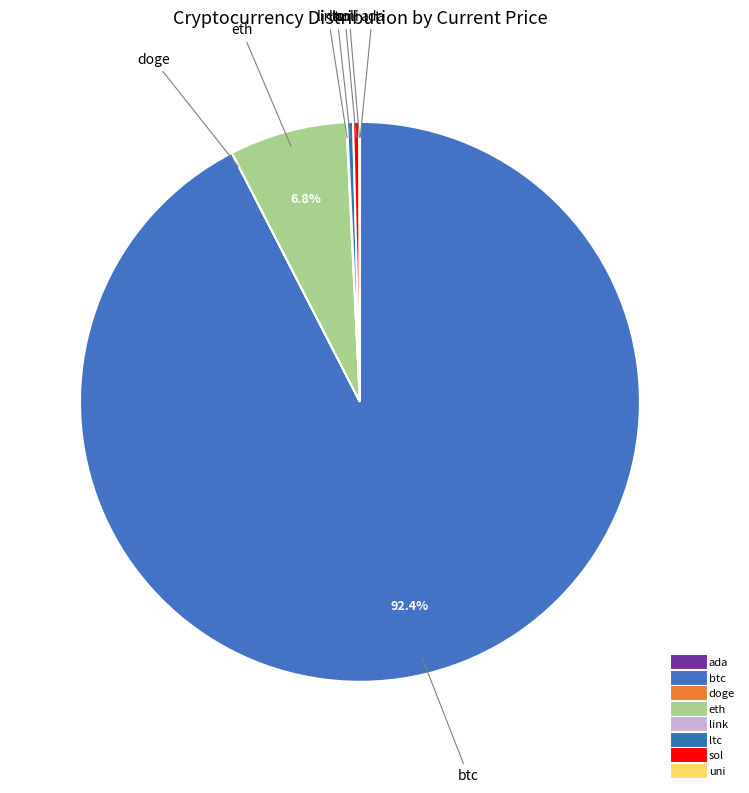

What is the ratio of the value at ltc to the value at ada?

117.0